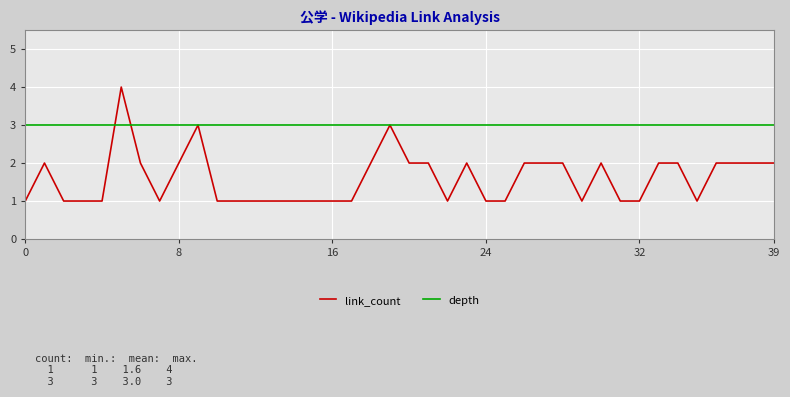

True or false: link_count and depth cross at least once.

True